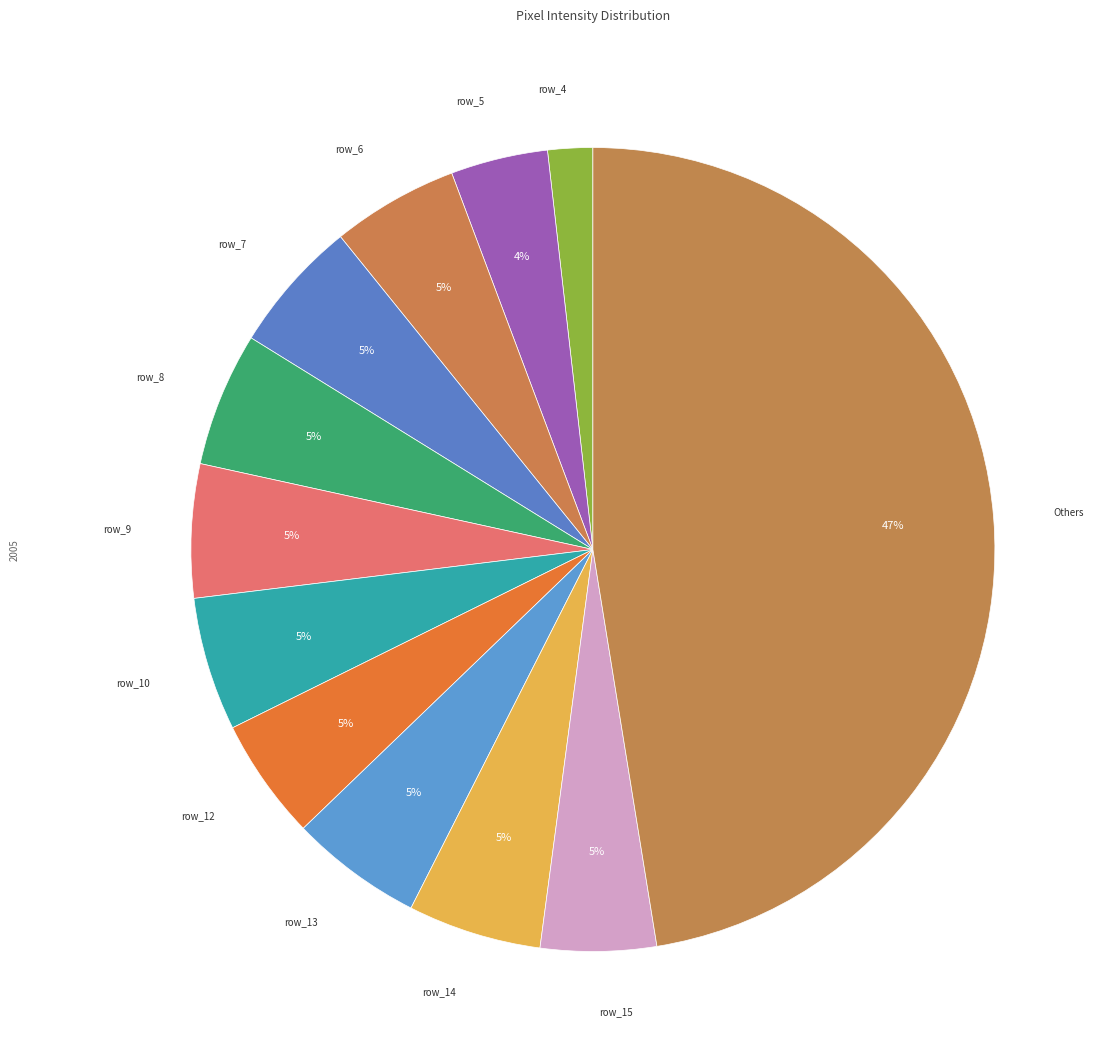

To the nearest percent, what portion does row_4 represent?

2%